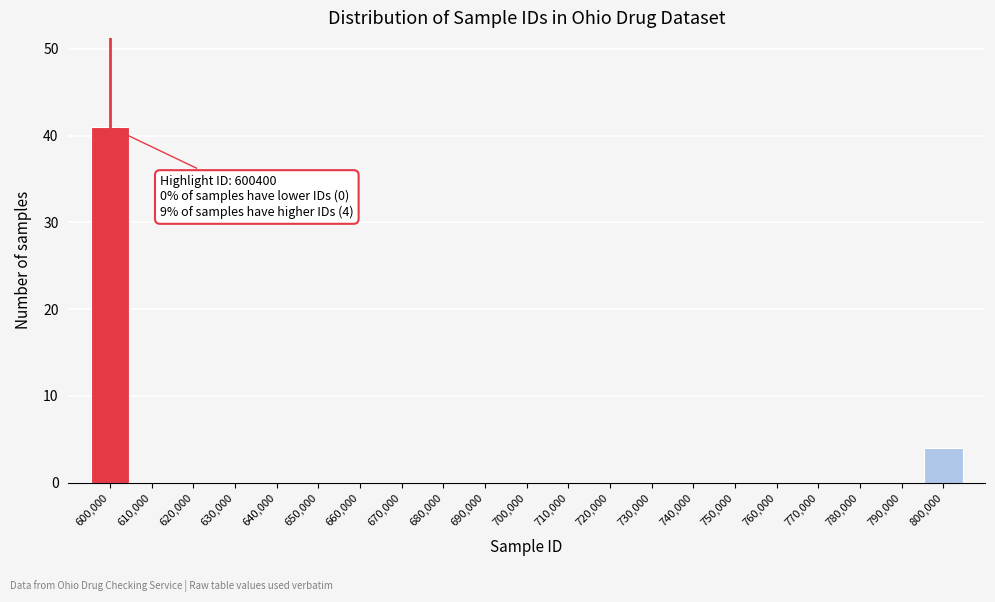

Reading left to right, what are all the values shown in this chart?

600,000=41	610,000=0	620,000=0	630,000=0	640,000=0	650,000=0	660,000=0	670,000=0	680,000=0	690,000=0	700,000=0	710,000=0	720,000=0	730,000=0	740,000=0	750,000=0	760,000=0	770,000=0	780,000=0	790,000=0	800,000=4